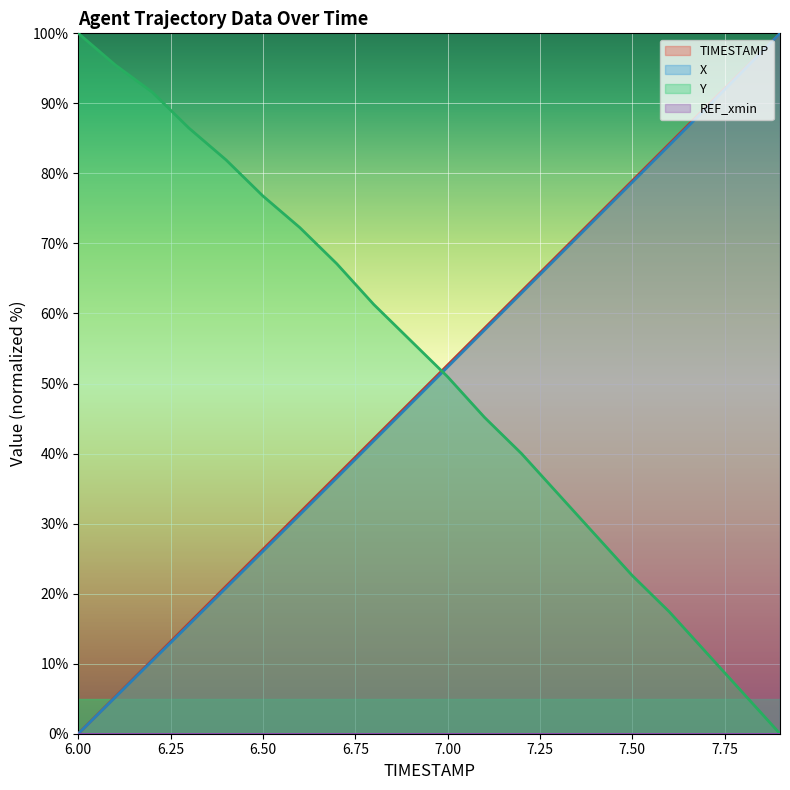

What is the average value of the Y series?

52.3